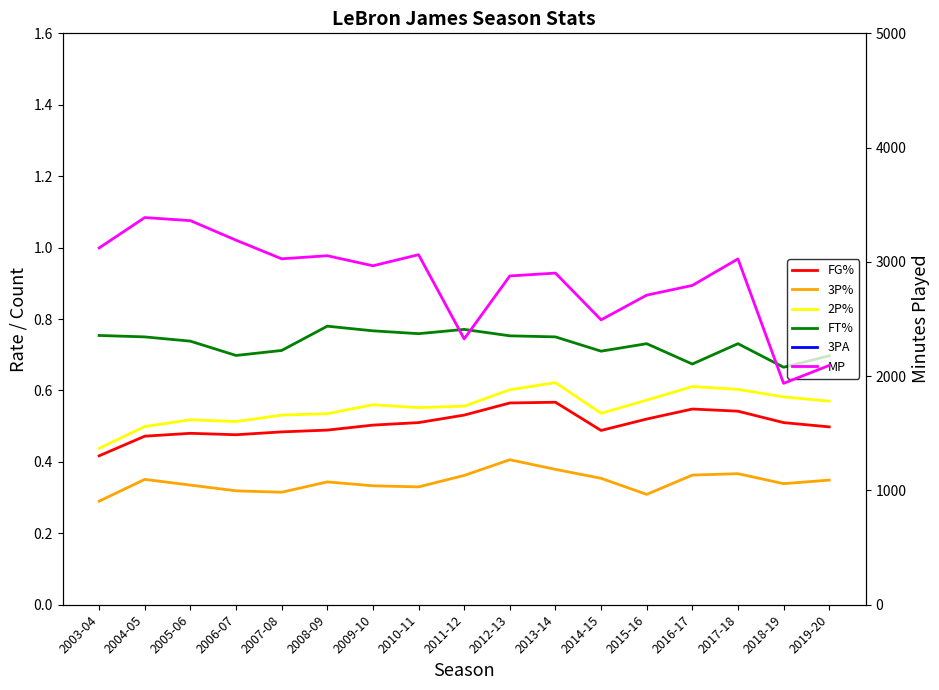

Reading left to right, extract all data points from this chart.

FG%: 0.4	0.5	0.5	0.5	0.5	0.5	0.5	0.5	0.5	0.6	0.6	0.5	0.5	0.5	0.5	0.5	0.5
3P%: 0.3	0.4	0.3	0.3	0.3	0.3	0.3	0.3	0.4	0.4	0.4	0.4	0.3	0.4	0.4	0.3	0.3
2P%: 0.4	0.5	0.5	0.5	0.5	0.5	0.6	0.6	0.6	0.6	0.6	0.5	0.6	0.6	0.6	0.6	0.6
FT%: 0.8	0.8	0.7	0.7	0.7	0.8	0.8	0.8	0.8	0.8	0.8	0.7	0.7	0.7	0.7	0.7	0.7
3PA: 2.5	3.3	4.1	3.5	4.3	4.5	4.7	3.3	2.3	3.2	3.8	4.9	3.7	4.4	4.8	6.1	6.6
MP: 3122.0	3388.0	3361.0	3190.0	3027.0	3054.0	2966.0	3063.0	2326.0	2877.0	2902.0	2493.0	2709.0	2794.0	3026.0	1937.0	2094.0